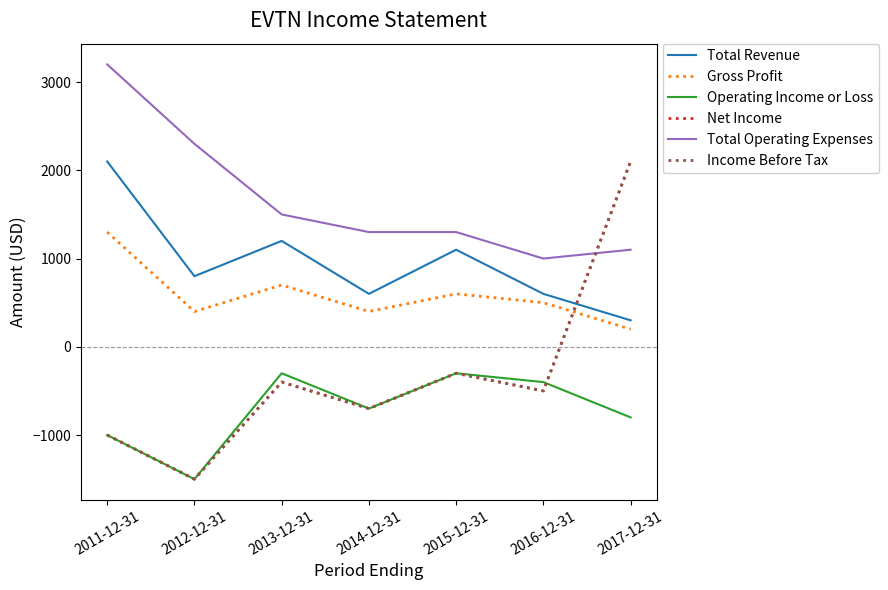

Does the chart have visible grid lines?

No